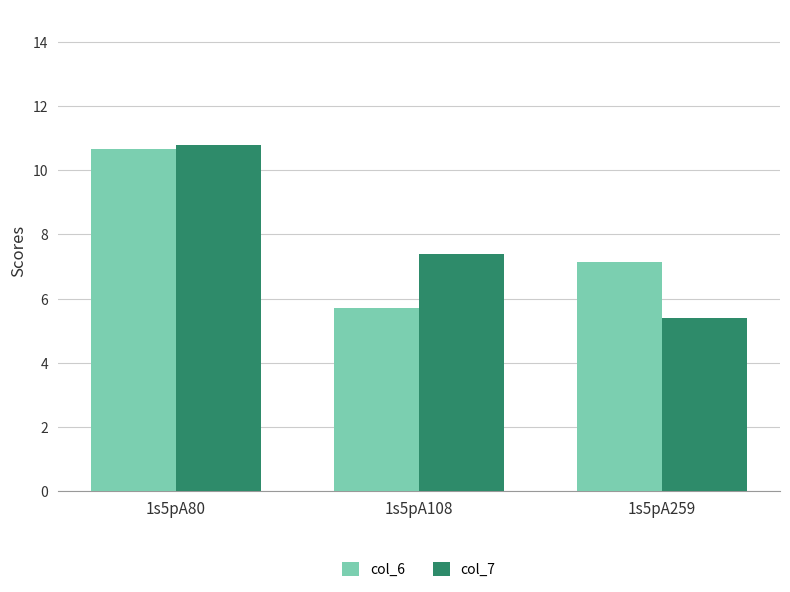

What is the spread (max minus min) of values at 1s5pA80?

0.1